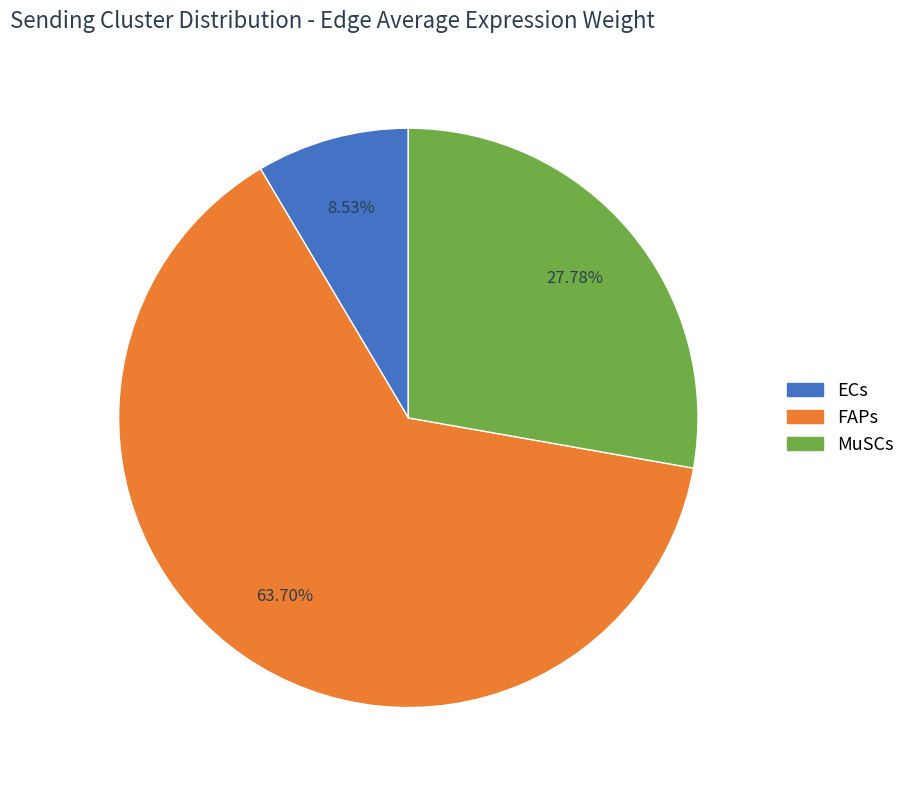

How many segments does this pie chart have?

3